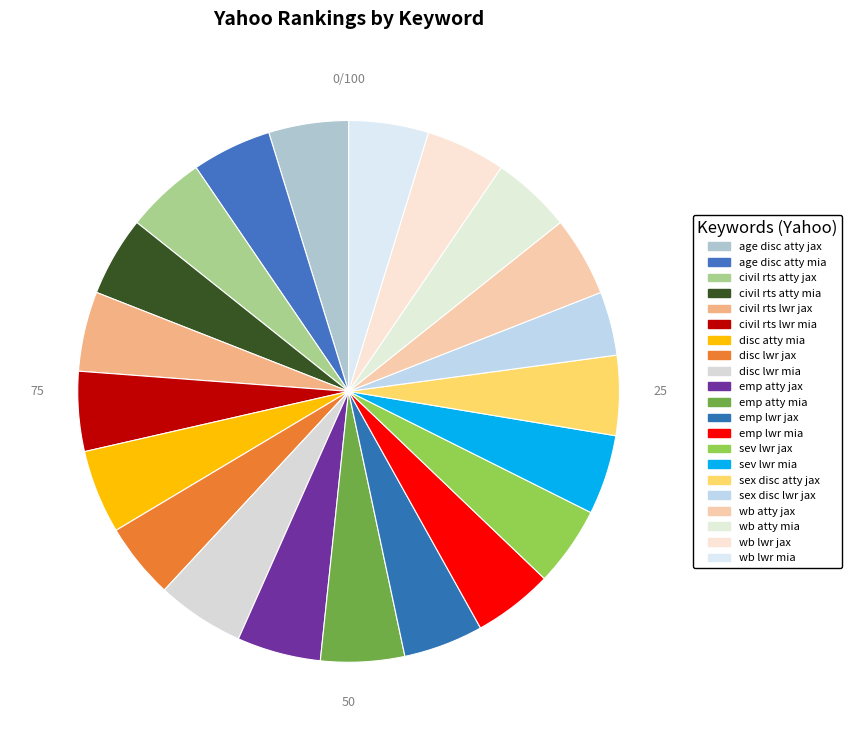

Rank the categories by value from lowest to highest.

sex discrimination lawyer jacksonville, discrimination lawyer jacksonville, age discrimination attorney jacksonville, age discrimination attorney miami, civil rights attorney jacksonville, civil rights attorney miami, civil rights lawyer jacksonville, civil rights lawyer miami, employment lawyer jacksonville, employment lawyer miami, severance lawyer jacksonville, severance lawyer miami, sex discrimination attorney jacksonville, whistleblower attorney jacksonville, whistleblower attorney miami, whistleblower lawyer jacksonville, whistleblower lawyer miami, discrimination attorney miami, employment attorney jacksonville, employment attorney miami, discrimination lawyer miami